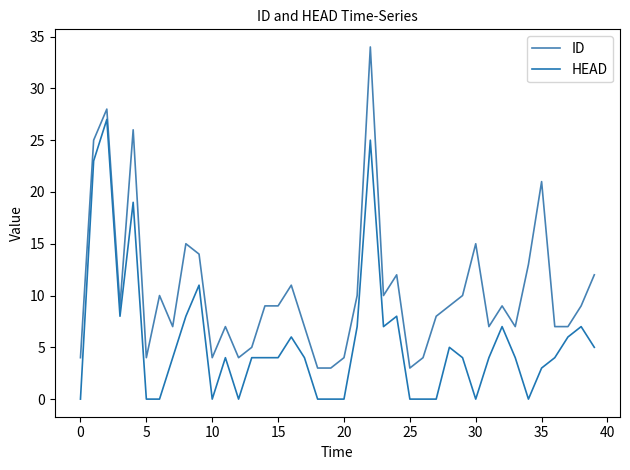

Reading right to left, what are all the values shown in this chart?

ID: 12	9	7	7	21	13	7	9	7	15	10	9	8	4	3	12	10	34	10	4	3	3	7	11	9	9	5	4	7	4	14	15	7	10	4	26	9	28	25	4
HEAD: 5	7	6	4	3	0	4	7	4	0	4	5	0	0	0	8	7	25	7	0	0	0	4	6	4	4	4	0	4	0	11	8	4	0	0	19	8	27	23	0